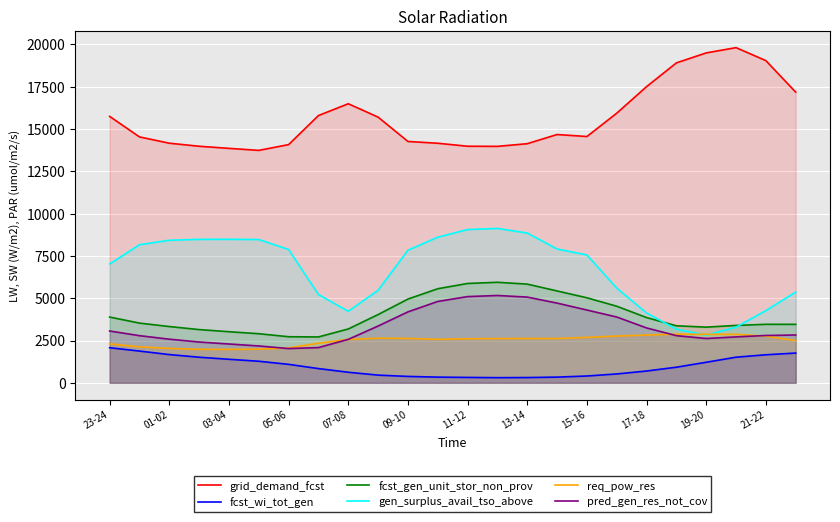

What is the value of the pred_gen_res_not_cov point at the 20th from the left?

2786